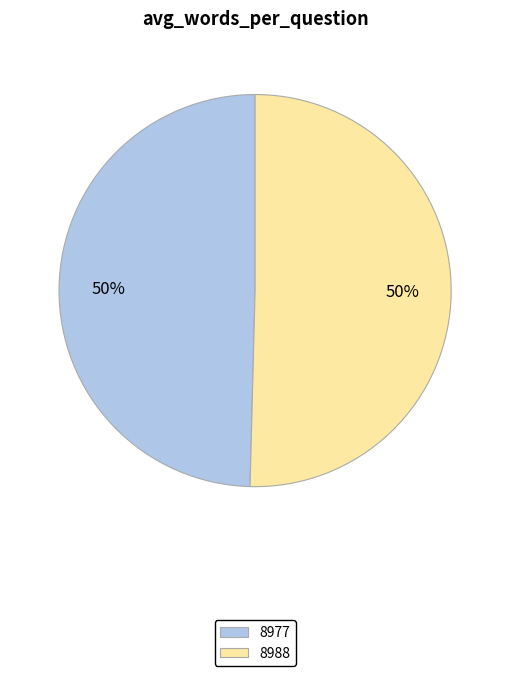

To the nearest percent, what portion does 8988 represent?

50%